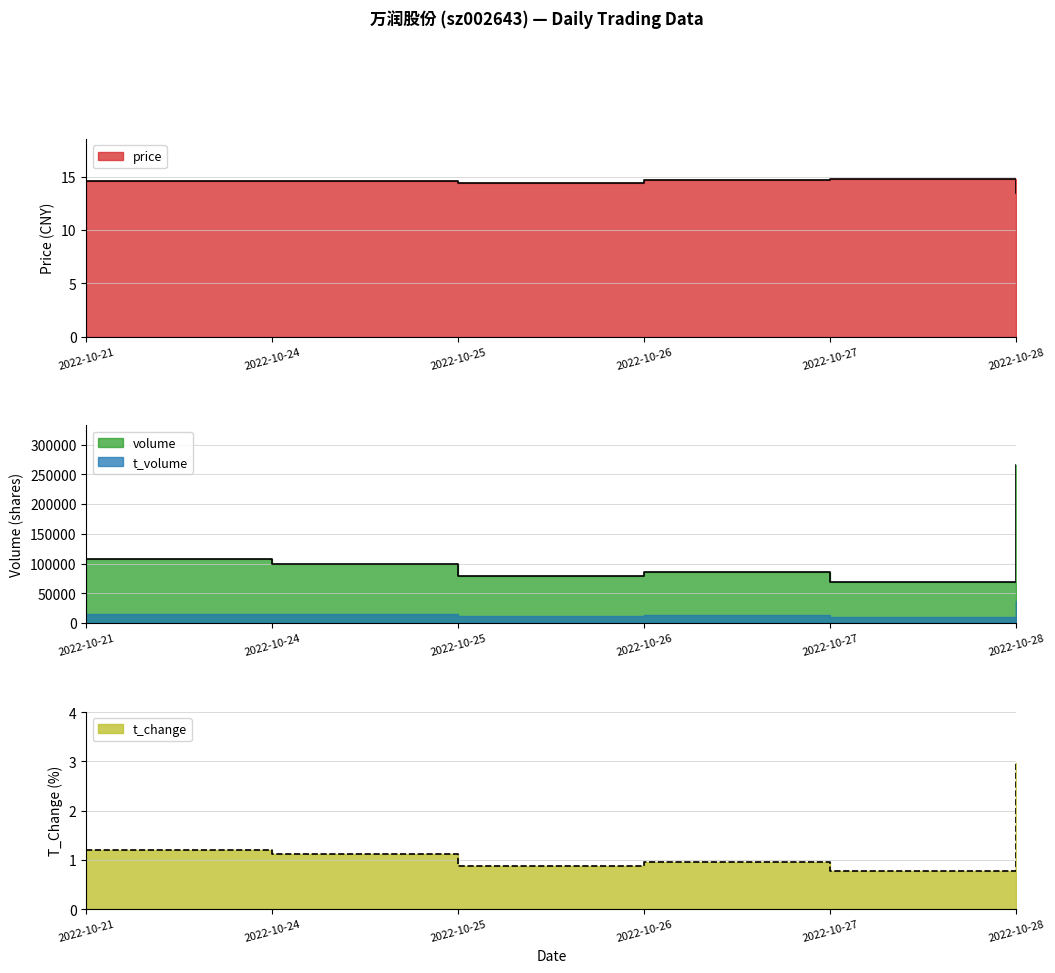

What is the value of the volume point at the 6th from the left?

265827.0